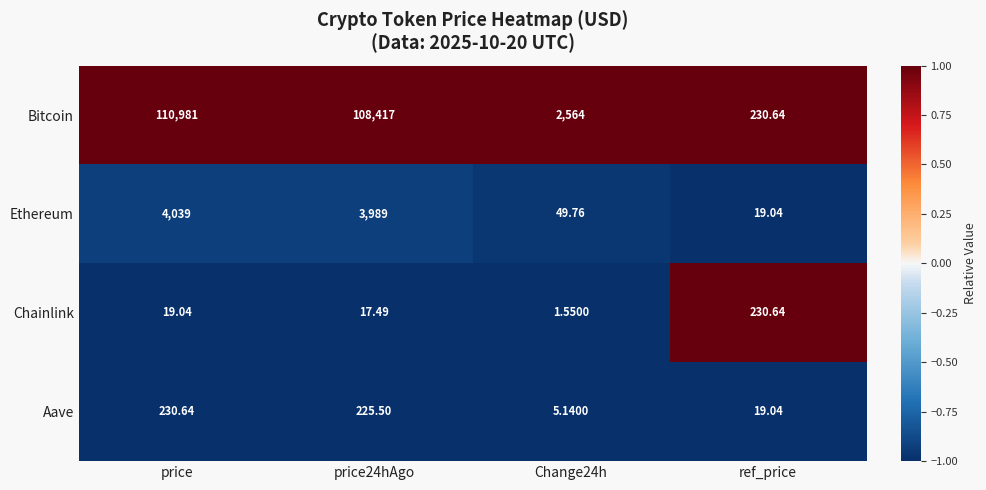

At price, list the series in order from smallest to largest.

Chainlink, Aave, Ethereum, Bitcoin